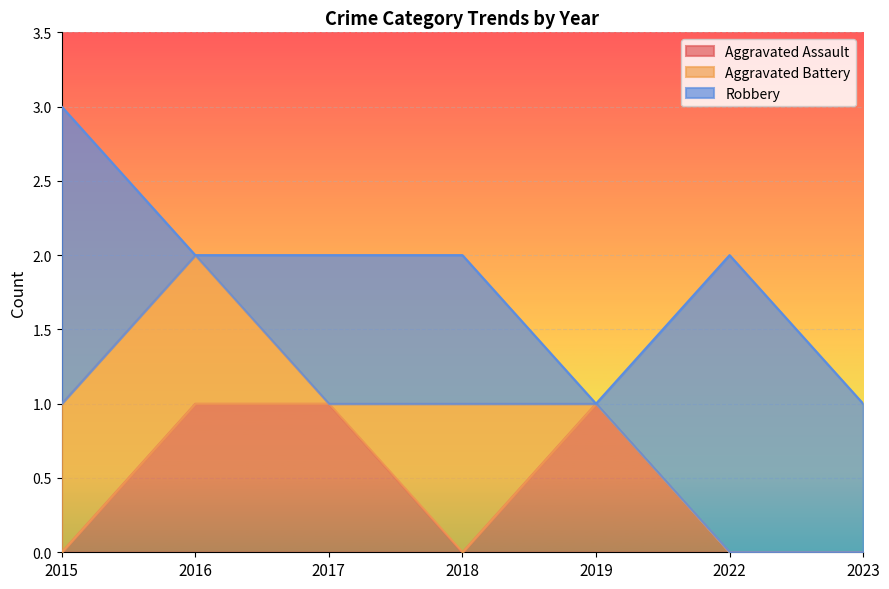

In Robbery, how many points are lower than both neighbors (excluding endpoints)?

2